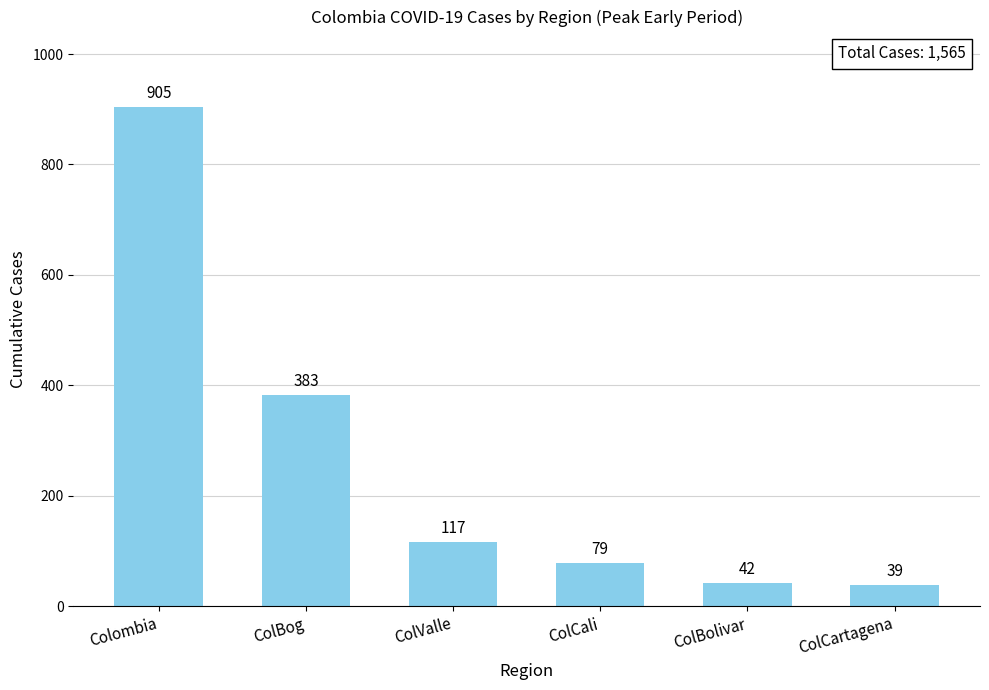

List the labels in order of value, smallest first.

ColCartagena, ColBolivar, ColCali, ColValle, ColBog, Colombia